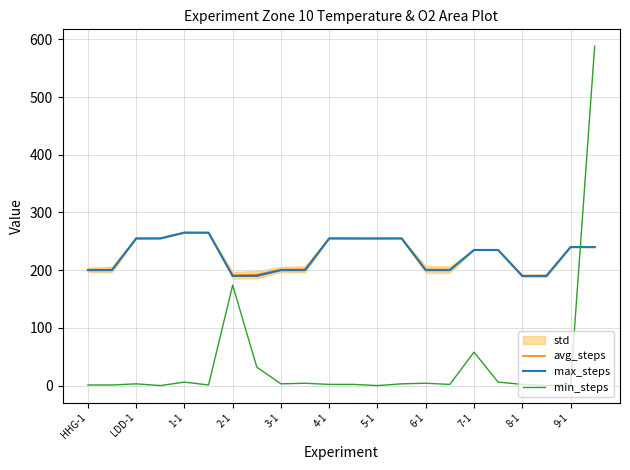

Where is avg_steps nearest to the value 227?

17